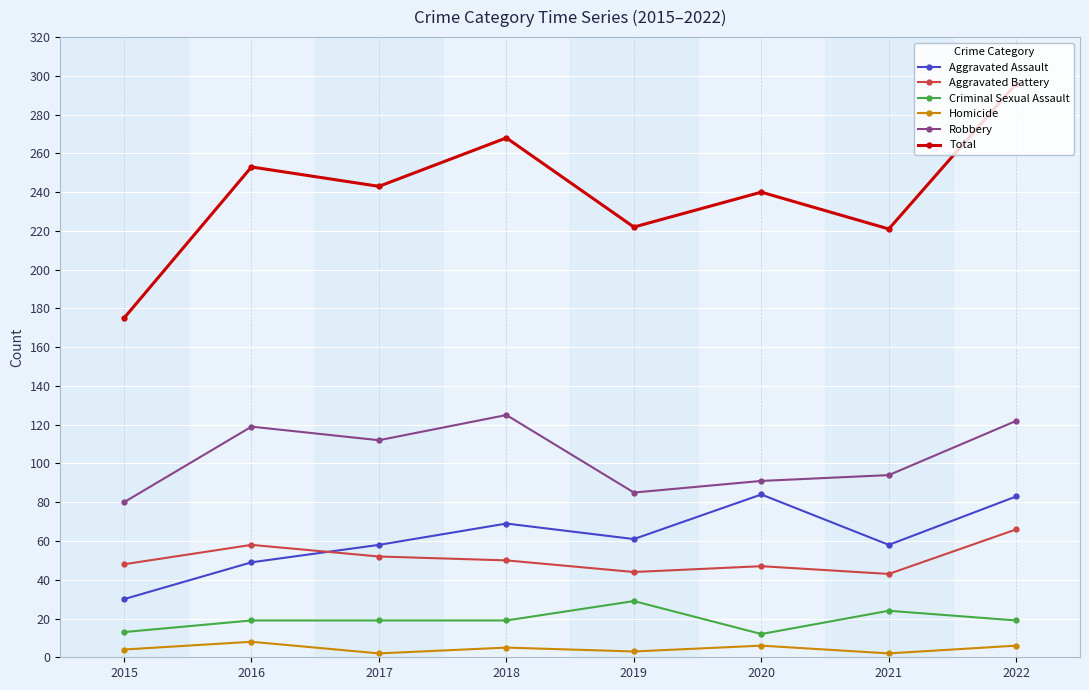

At which label does Robbery first exceed 112?

2016